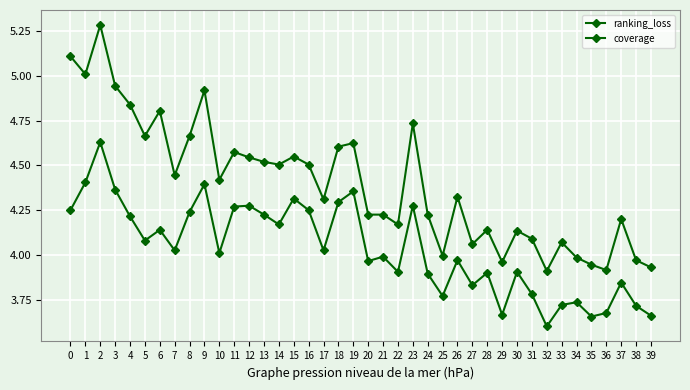

Is this an area chart (filled region under the line)?

No